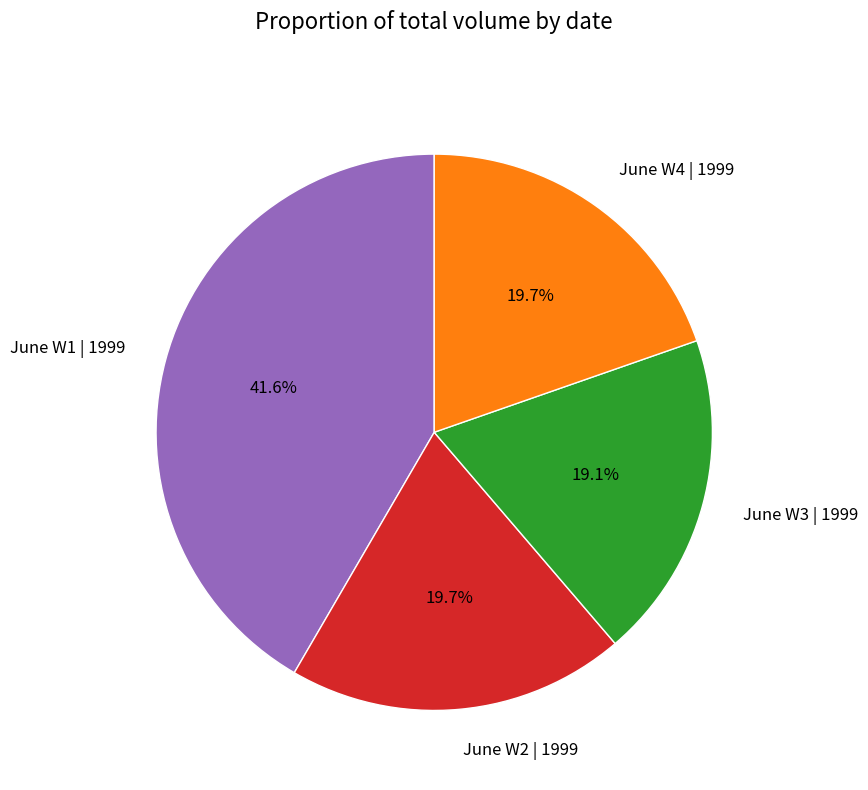

Is there any slice that represents more than half of the pie?

No